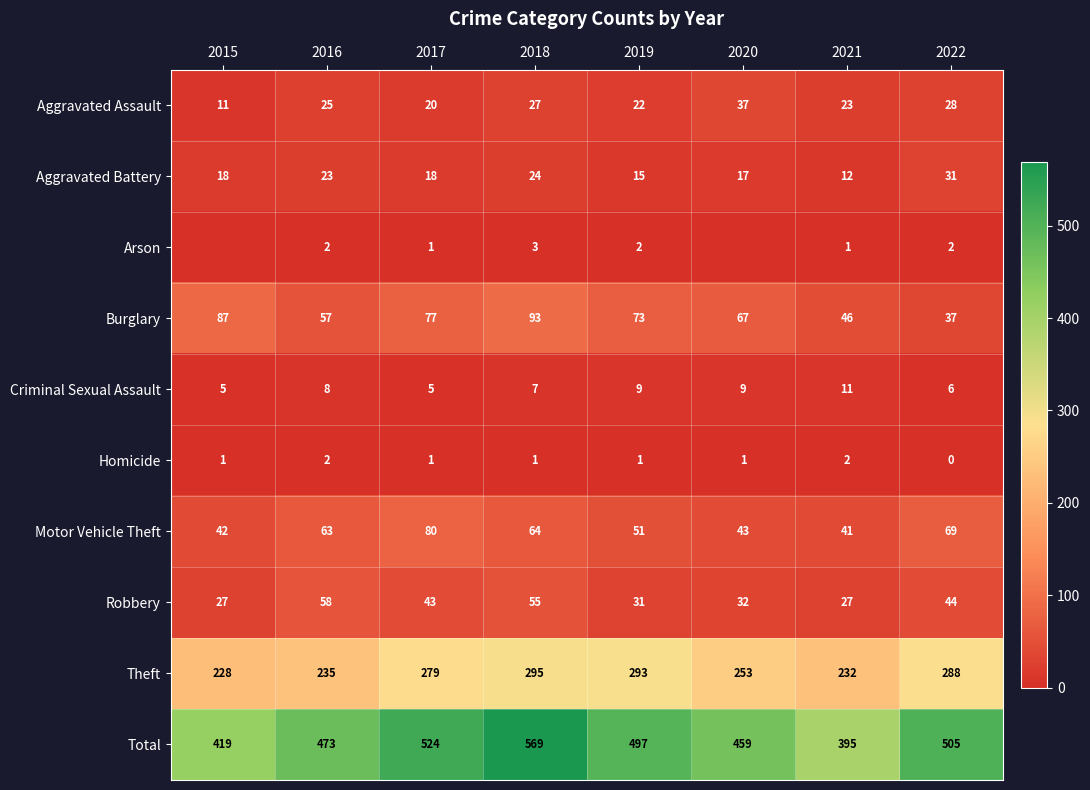

What is the sum of all Robbery values?

317